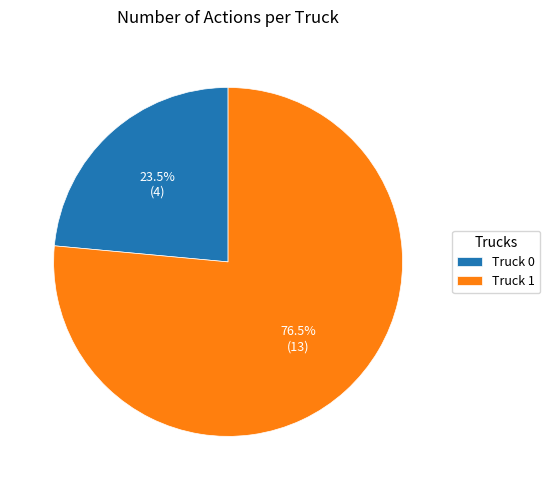

Combined, do Truck 1 and Truck 0 account for over 50%?

Yes